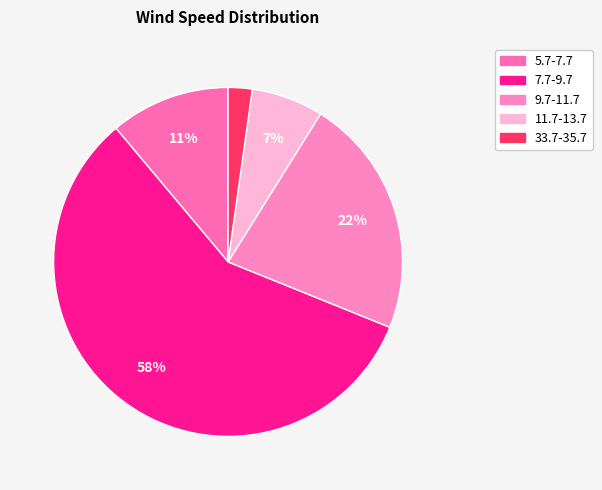

What is the largest slice in the pie chart?

7.7-9.7